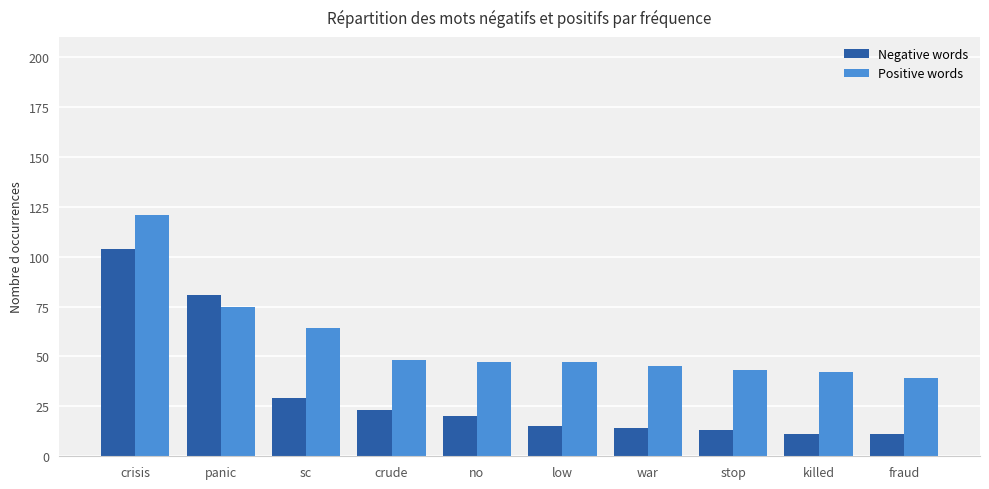

True or false: Positive words has a value of 64 at sc.

True